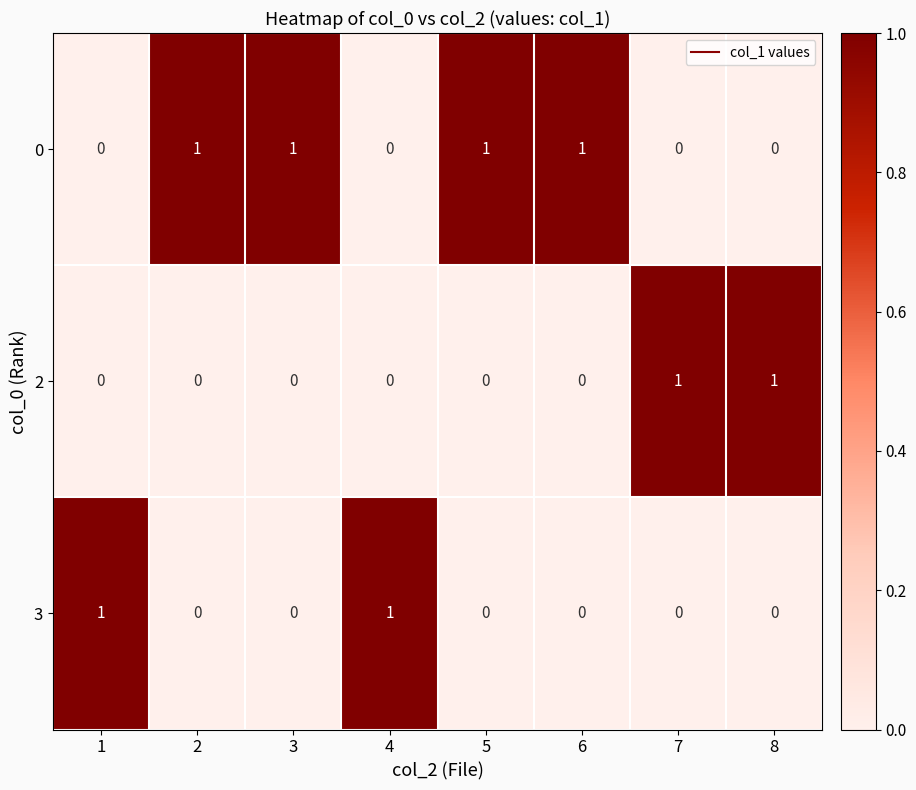

Reading left to right, extract all data points from this chart.

0: 1=0	2=1	3=1	4=0	5=1	6=1	7=0	8=0
2: 1=0	2=0	3=0	4=0	5=0	6=0	7=1	8=1
3: 1=1	2=0	3=0	4=1	5=0	6=0	7=0	8=0